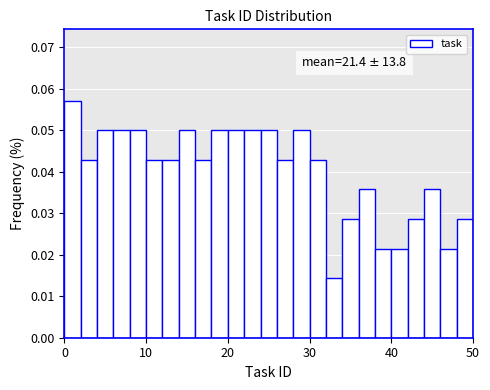

Around what value on the x-axis is the tallest bar? Give the approximate position of its centre, as read against the axis.

1